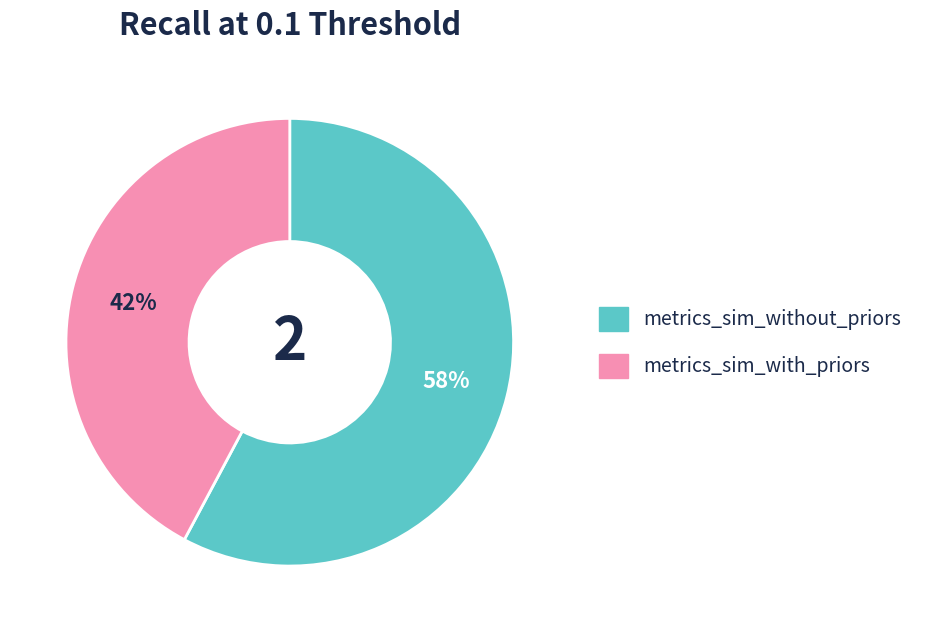

Is there any slice that represents more than half of the pie?

Yes